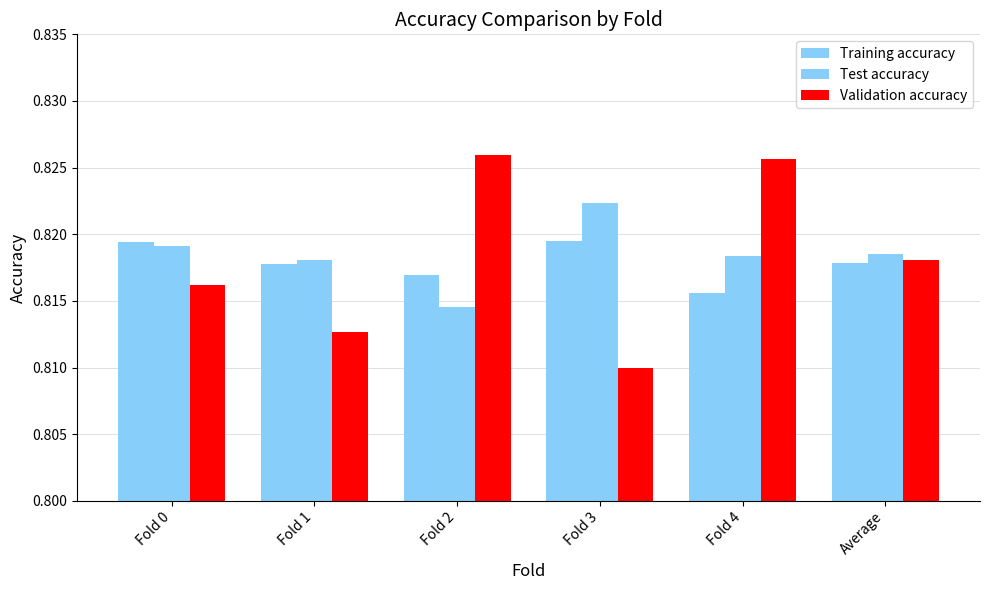

What is the label of the 2nd bar from the right?

Fold 4